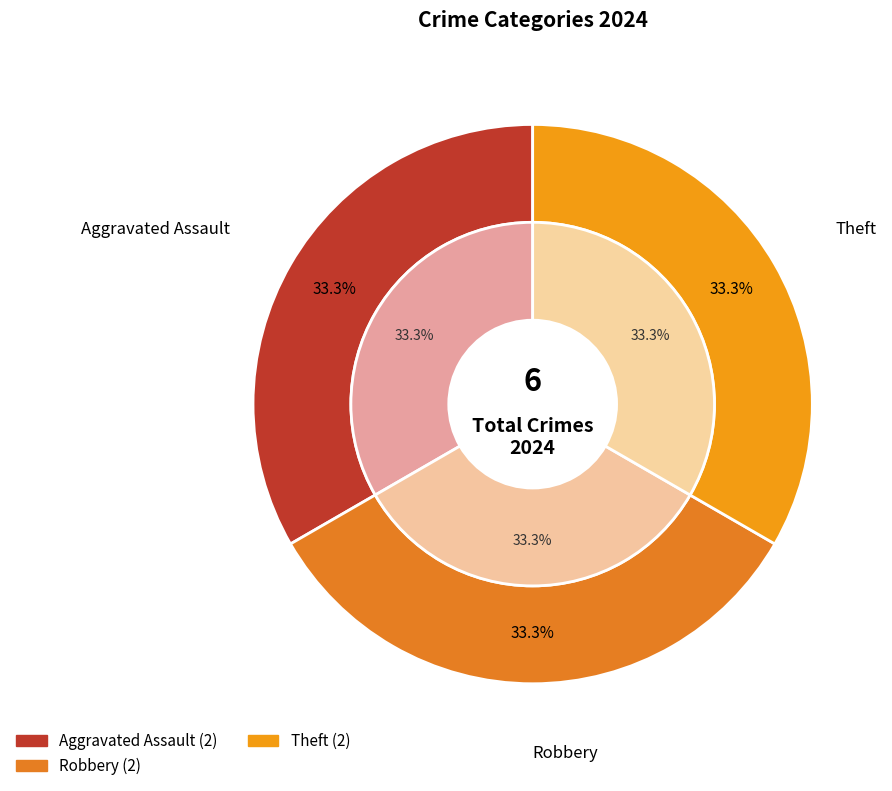

What is the total percentage of Robbery and Theft?

66.7%